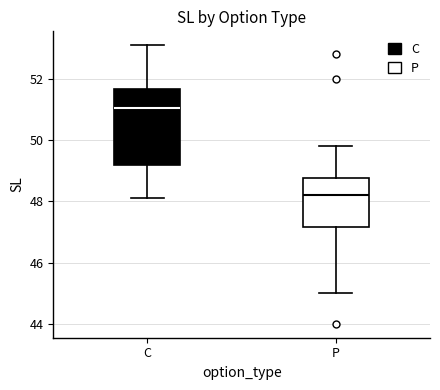

Reading left to right, transcribe this box plot: for each box, give where its median line is, the range the box spans, and where its two whiskers end, as read against the y-axis. The values are not printed on the chart, so give them approximately, as read against the axis.

C: median 51.0, box 49.2 to 51.6, whiskers 48.2 to 53.2
P: median 48.2, box 47.2 to 48.8, whiskers 45.0 to 49.8